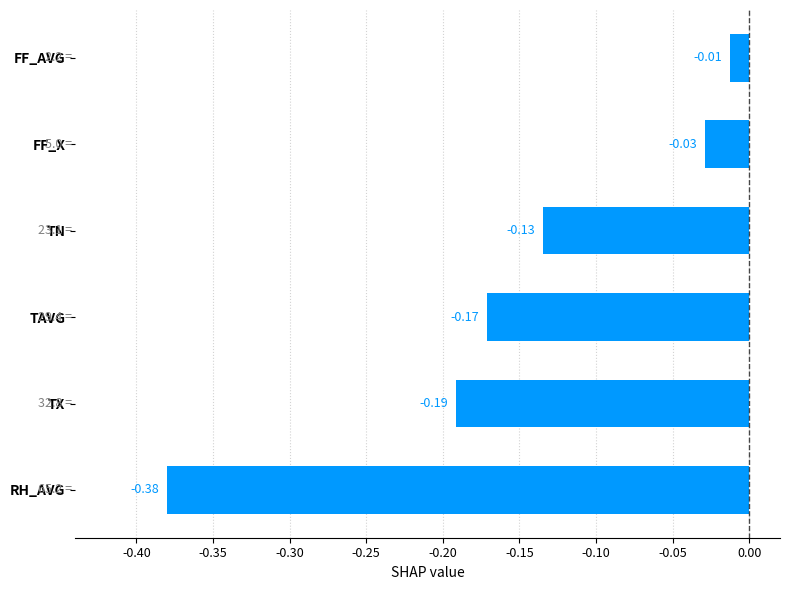

At which label is the value closest to 0?

FF_AVG